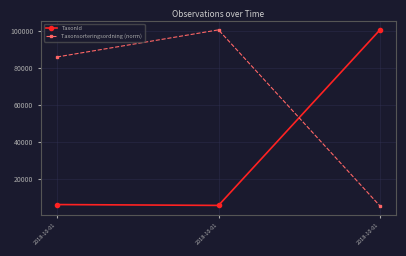

What is the total value across all series at 2018-10-01?

92350.4